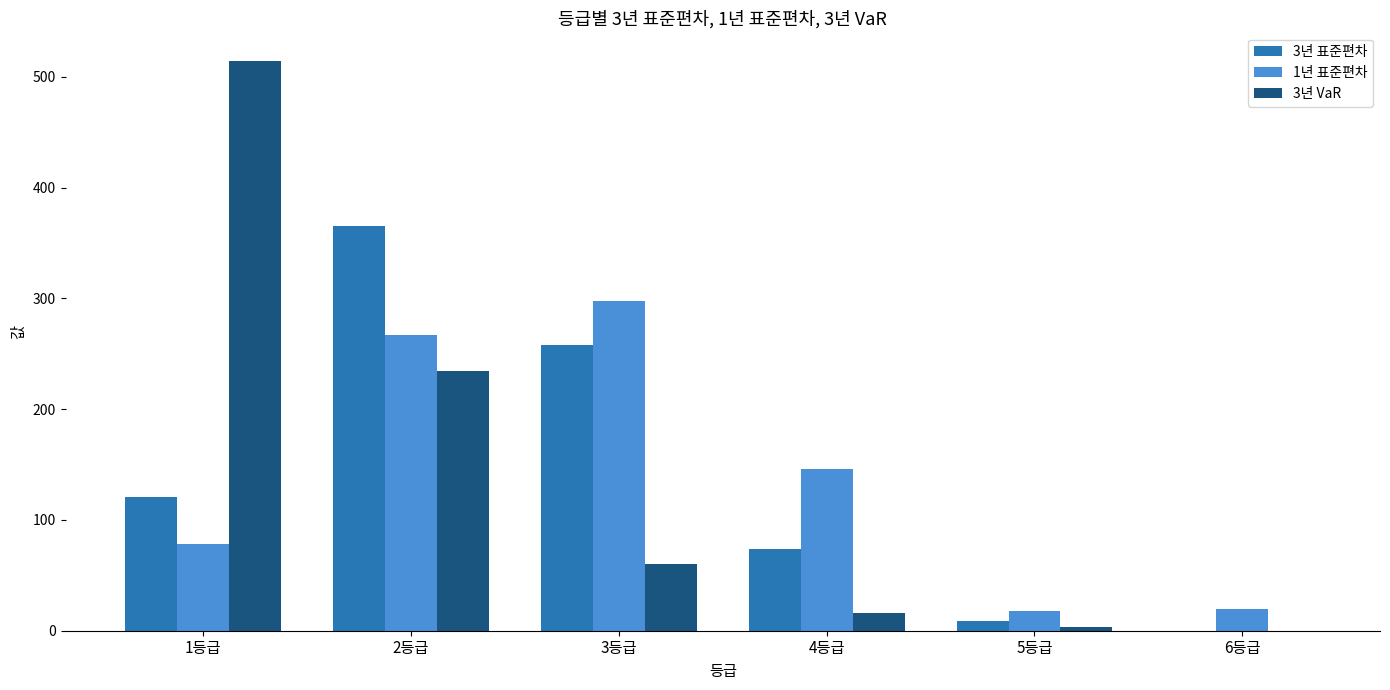

At which label is 1년 표준편차 closest to 158?

4등급